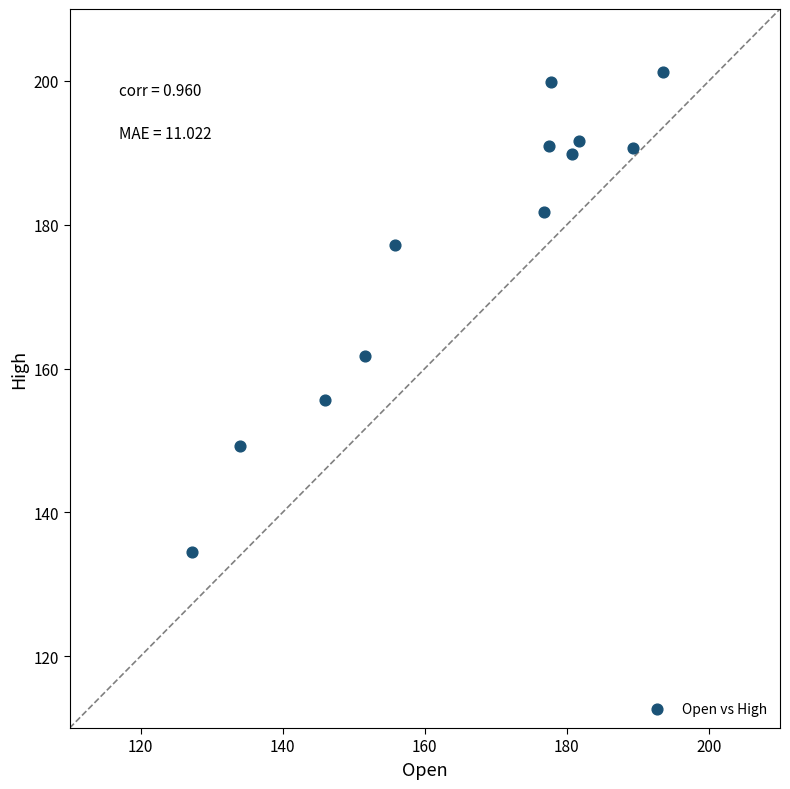

What is the average Y value?

177.0